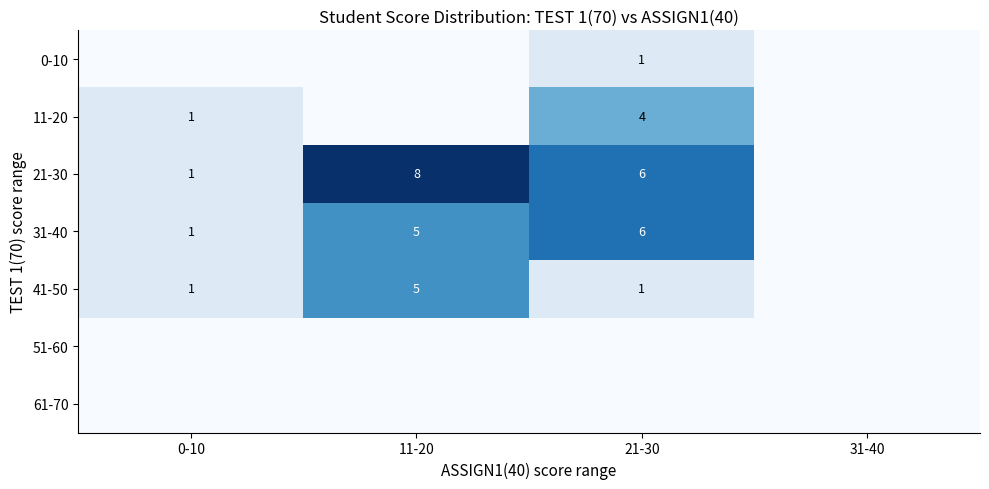

How many series are shown in this chart?

7